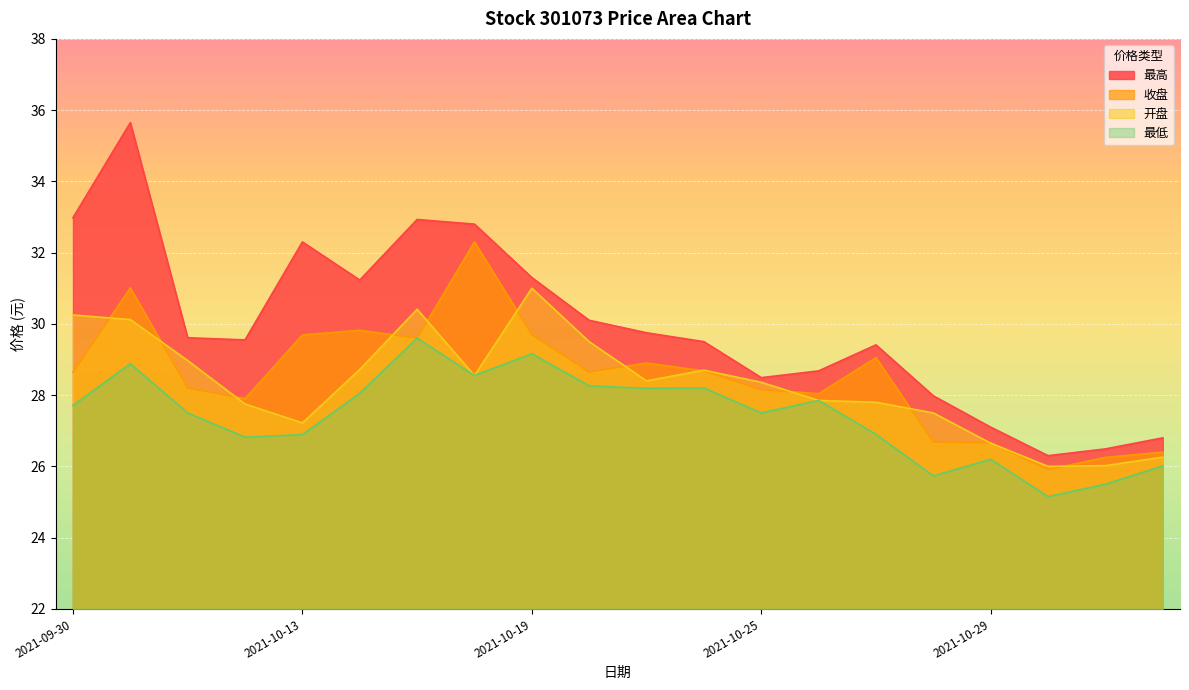

Where is the first local minimum for 最低?

2021-10-12